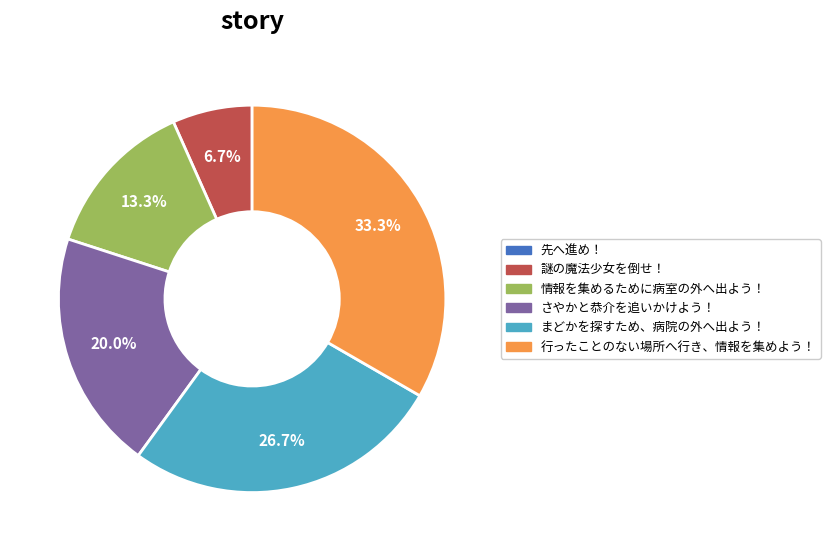

Which category has the biggest portion of the pie?

行ったことのない場所へ行き、情報を集めよう！